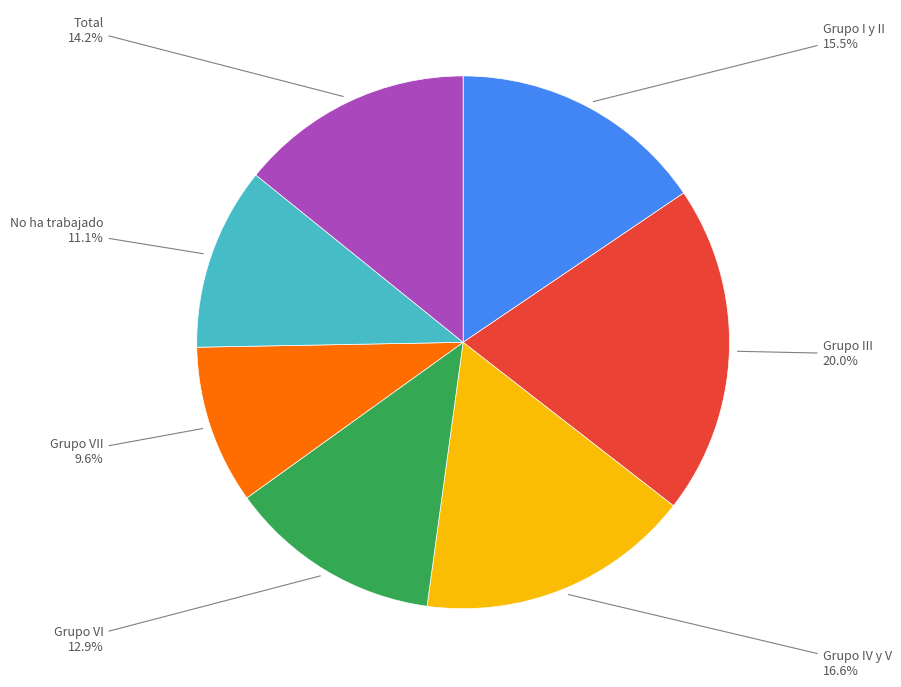

Does any single category account for the majority?

No